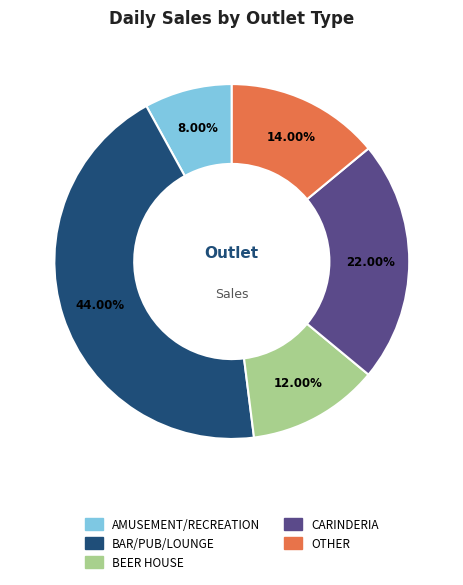

Does any single category account for the majority?

No